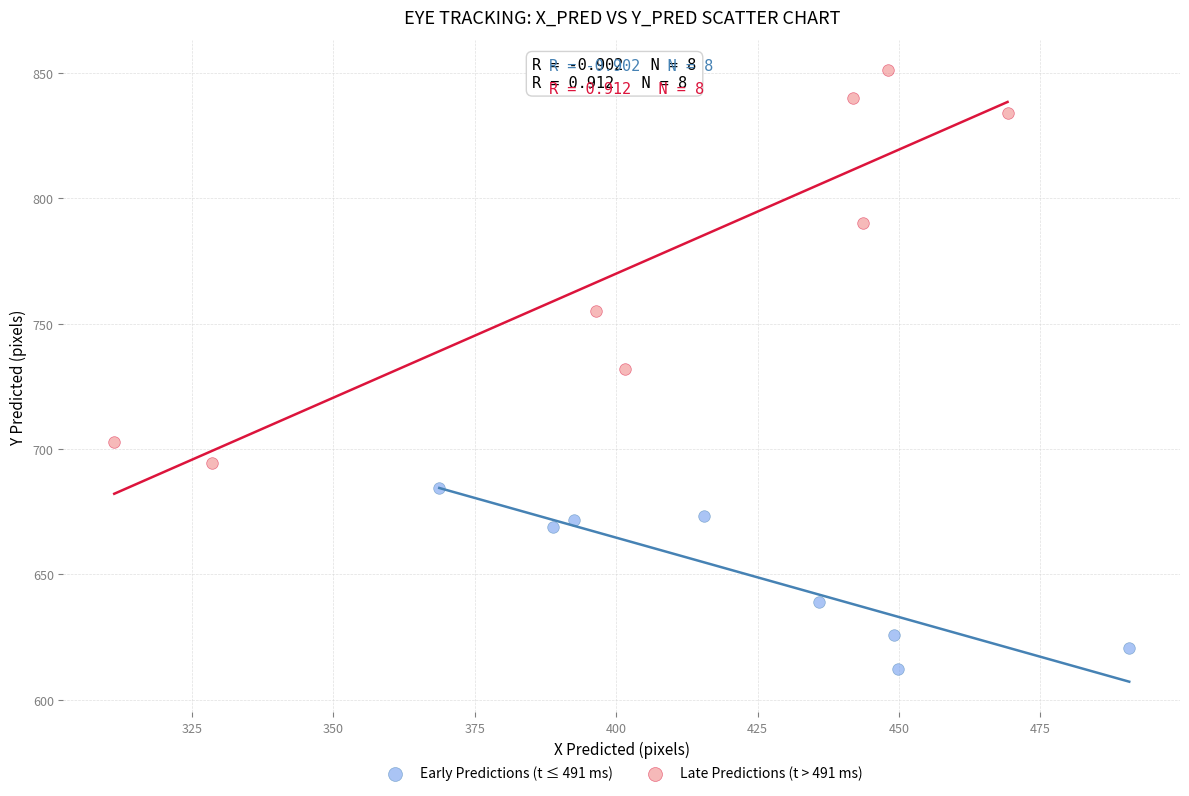

Which series has the widest spread of Y values?

Late Predictions (t > 491 ms)